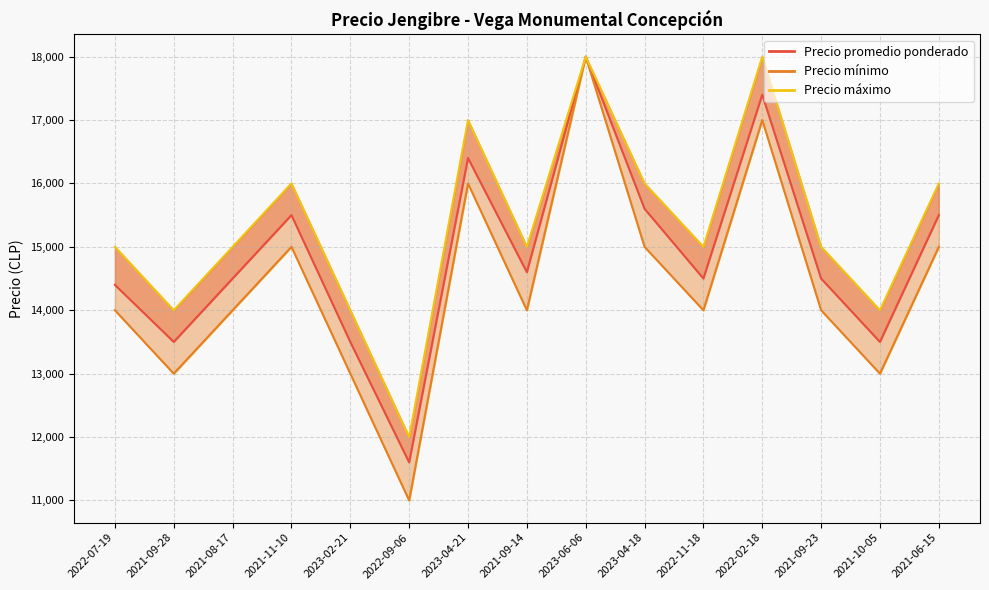

Reading right to left, what are all the values shown in this chart?

Precio promedio ponderado: 2021-06-15=15500	2021-10-05=13500	2021-09-23=14500	2022-02-18=17400	2022-11-18=14500	2023-04-18=15600	2023-06-06=18000	2021-09-14=14600	2023-04-21=16400	2022-09-06=11600	2023-02-21=13500	2021-11-10=15500	2021-08-17=14500	2021-09-28=13500	2022-07-19=14400
Precio mínimo: 2021-06-15=15000	2021-10-05=13000	2021-09-23=14000	2022-02-18=17000	2022-11-18=14000	2023-04-18=15000	2023-06-06=18000	2021-09-14=14000	2023-04-21=16000	2022-09-06=11000	2023-02-21=13000	2021-11-10=15000	2021-08-17=14000	2021-09-28=13000	2022-07-19=14000
Precio máximo: 2021-06-15=16000	2021-10-05=14000	2021-09-23=15000	2022-02-18=18000	2022-11-18=15000	2023-04-18=16000	2023-06-06=18000	2021-09-14=15000	2023-04-21=17000	2022-09-06=12000	2023-02-21=14000	2021-11-10=16000	2021-08-17=15000	2021-09-28=14000	2022-07-19=15000